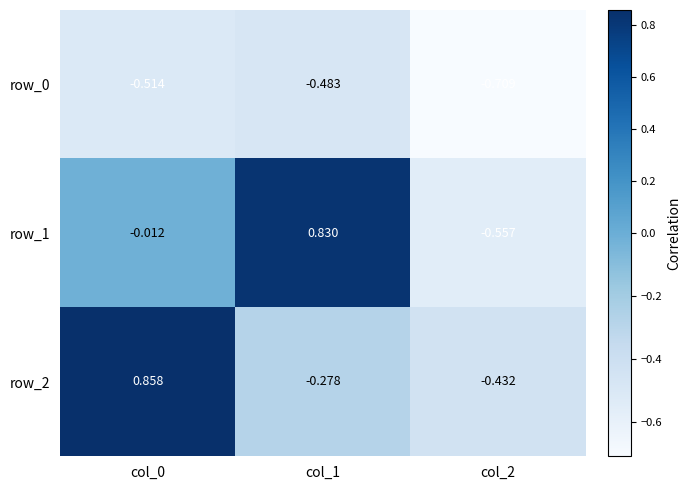

Is the value of row_2 at col_0 greater than the value of row_1 at col_1?

Yes